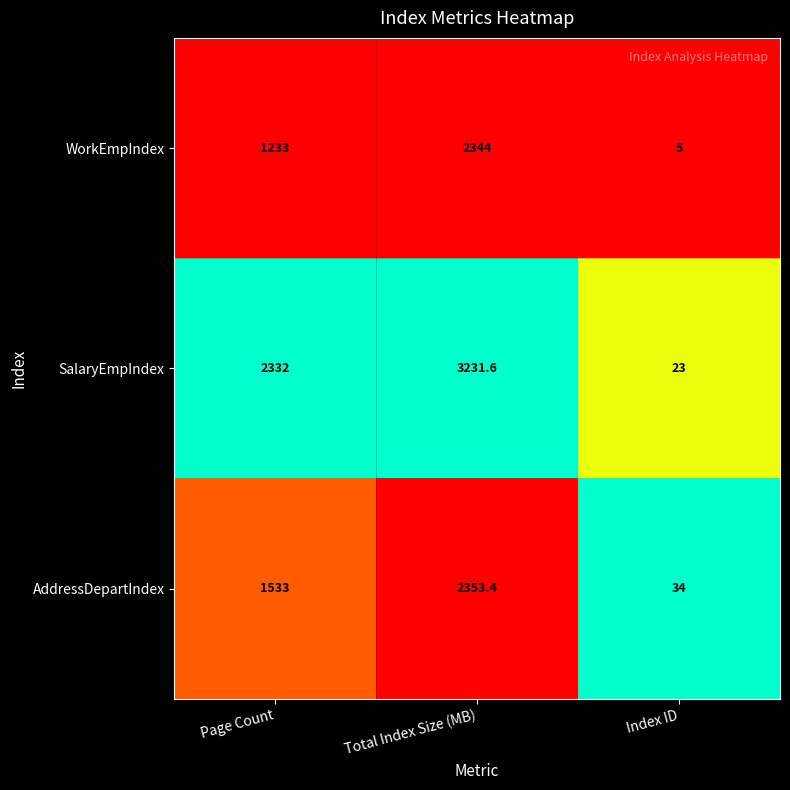

What is the difference between the highest and lowest values at Total Index Size (MB)?

887.6